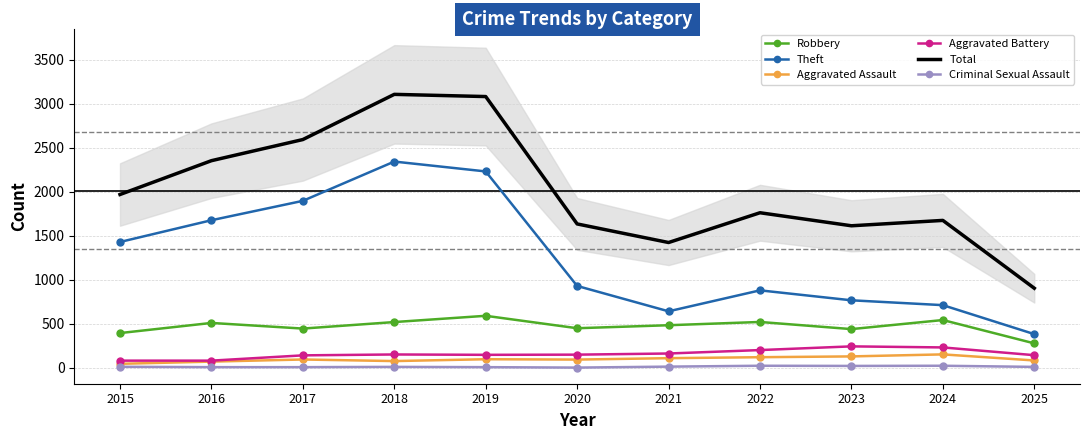

True or false: Criminal Sexual Assault has more than 2 interior local peaks.

True